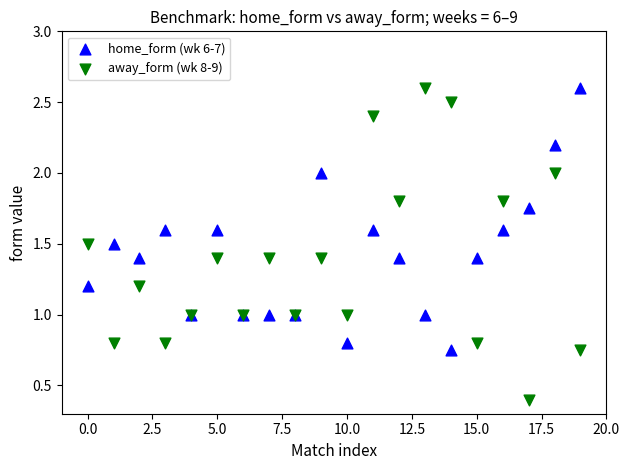

Which series contains the lowest Y value?

away_form (wk 8-9)